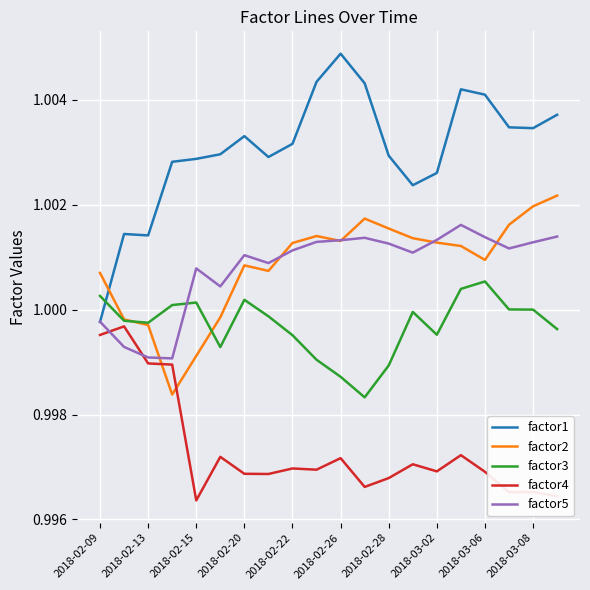

List the series in order of their peak value, lowest first.

factor4, factor3, factor5, factor2, factor1